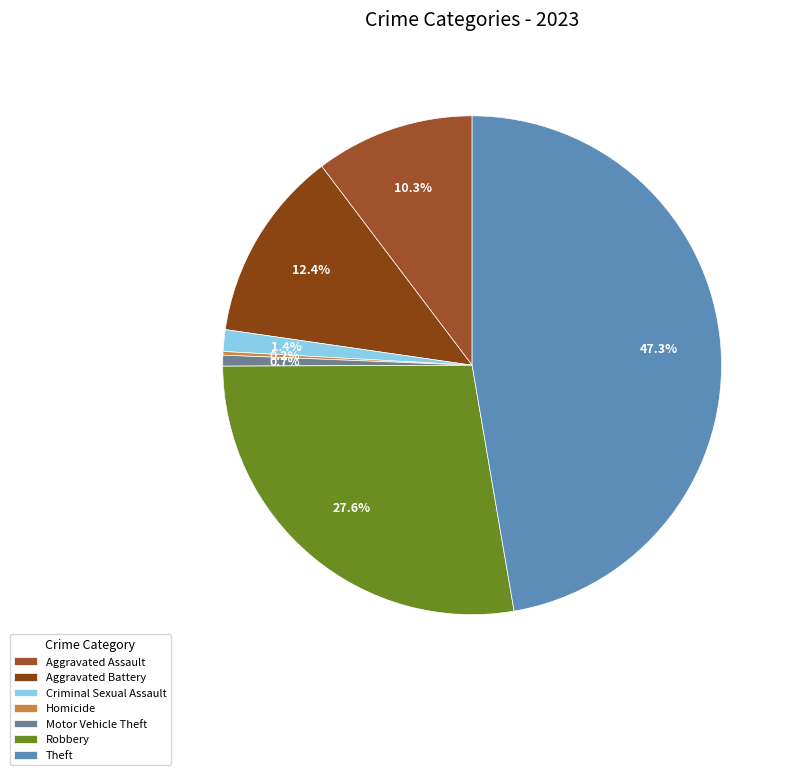

To the nearest percent, what is the average slice percentage?

14%